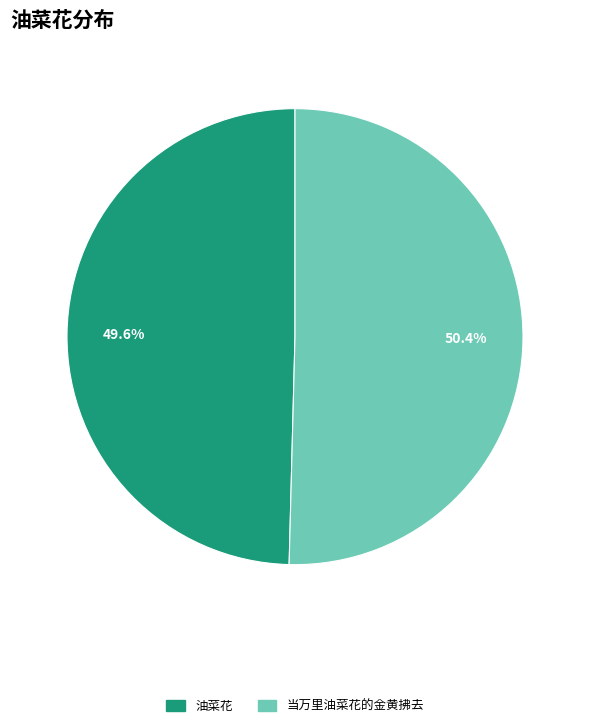

Approximately how many times larger is the value at 当万里油菜花的金黄拂去 compared to 油菜花?

1.0